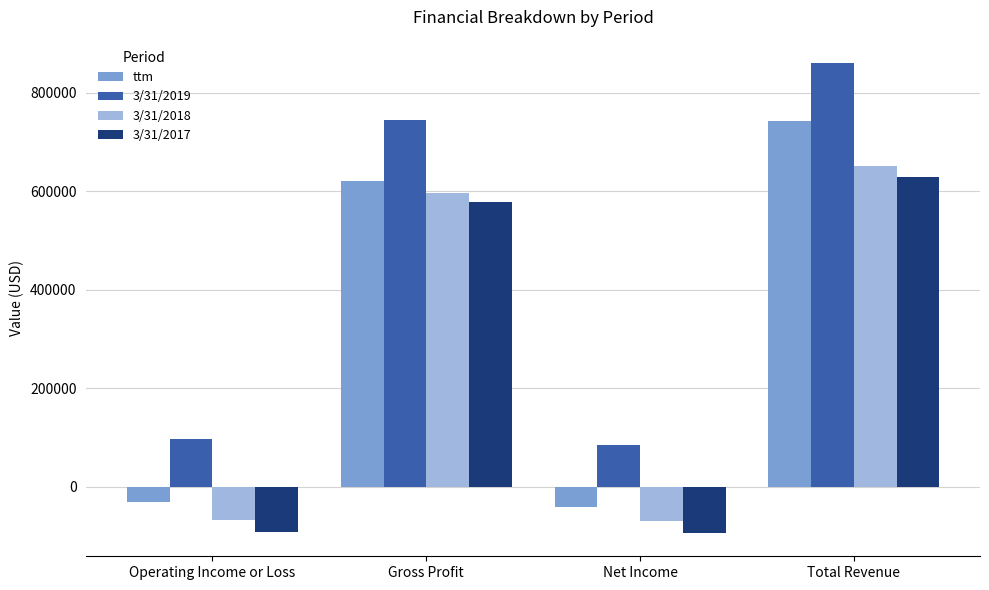

What is the label of the 4th bar from the right?

Operating Income or Loss